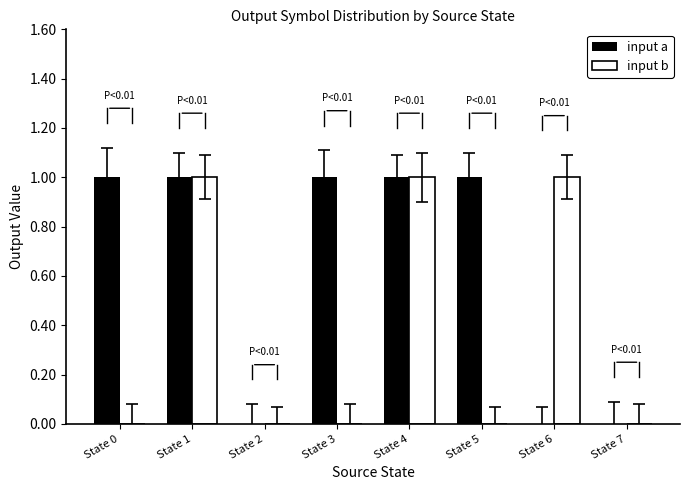

How many categories are shown in the chart?

8